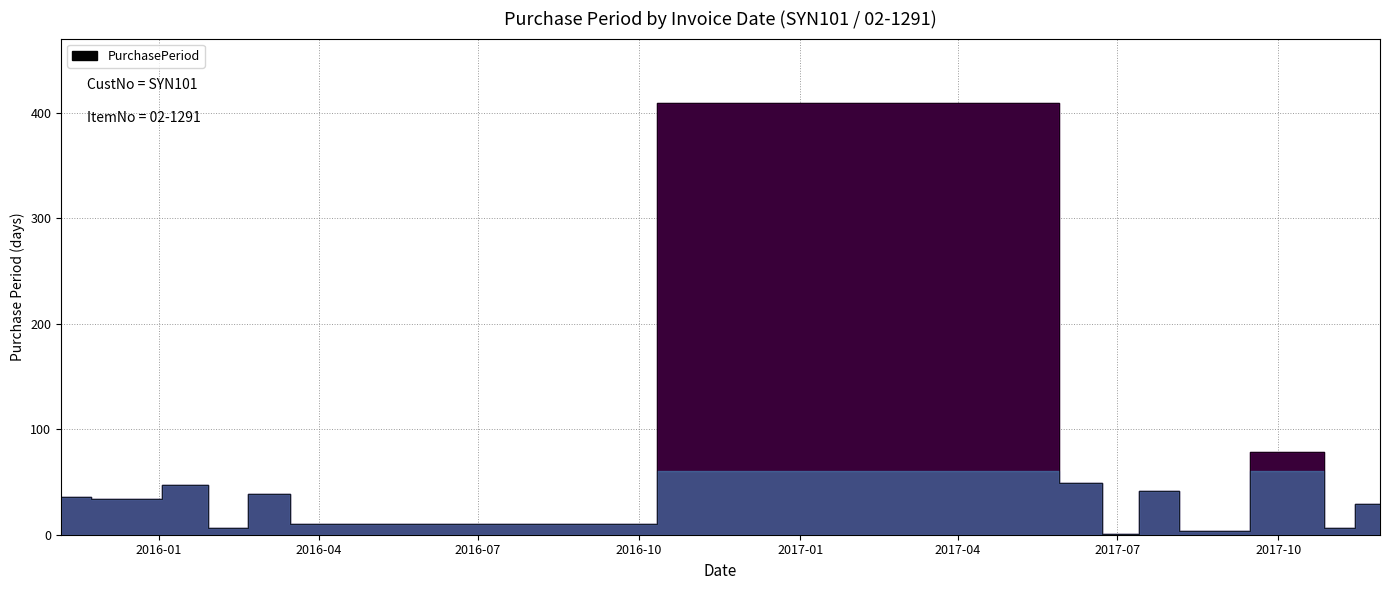

How many points are higher than both their immediate neighbors (excluding endpoints)?

5